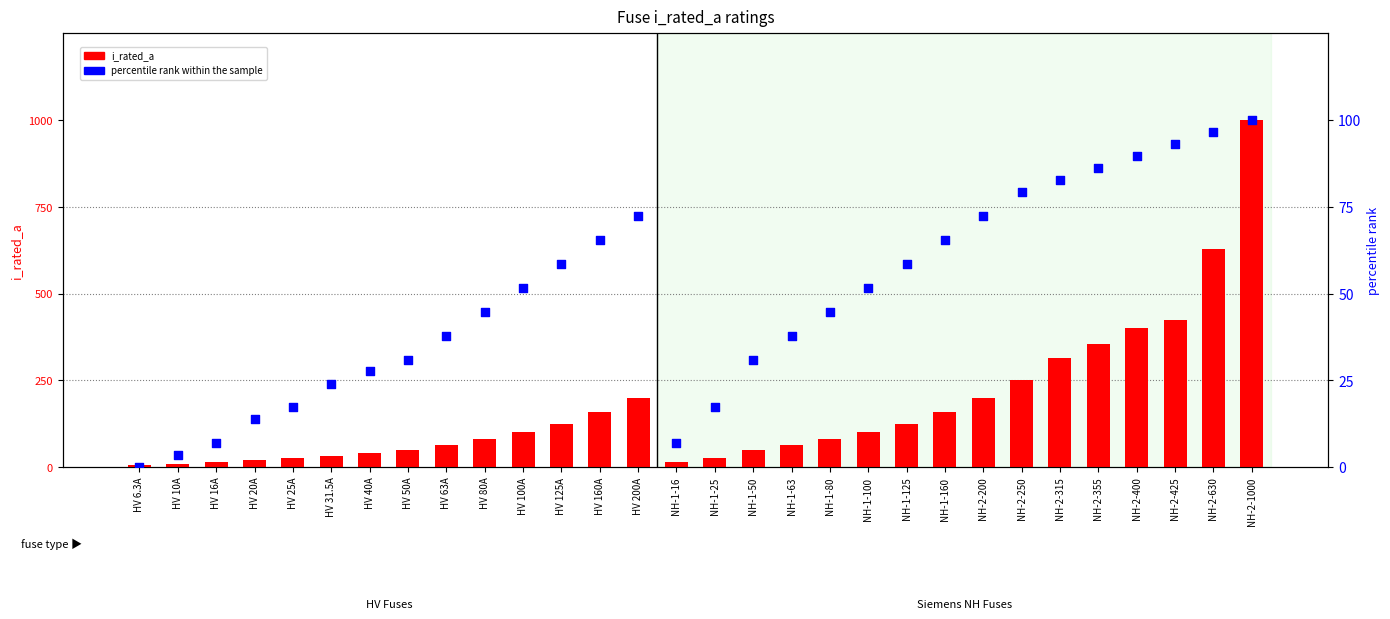

Which series has the largest total across all categories?

i_rated_a